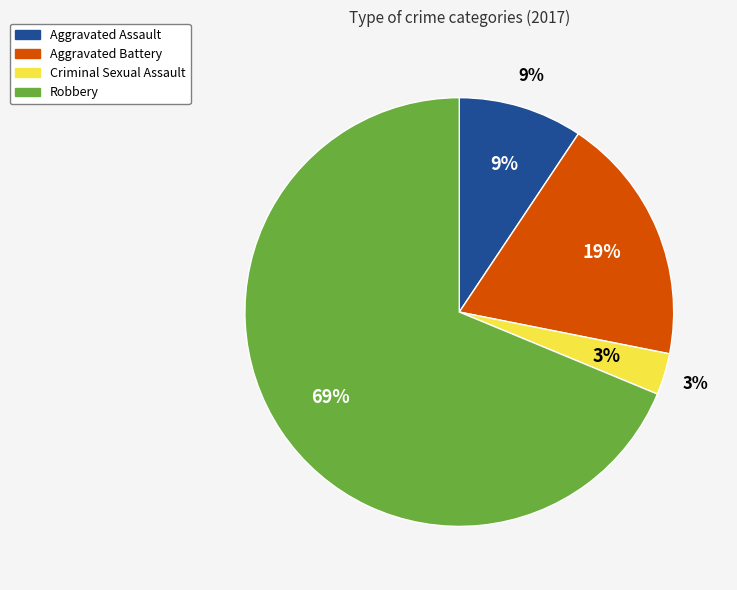

How much of the chart is everything except Robbery?

31.2%